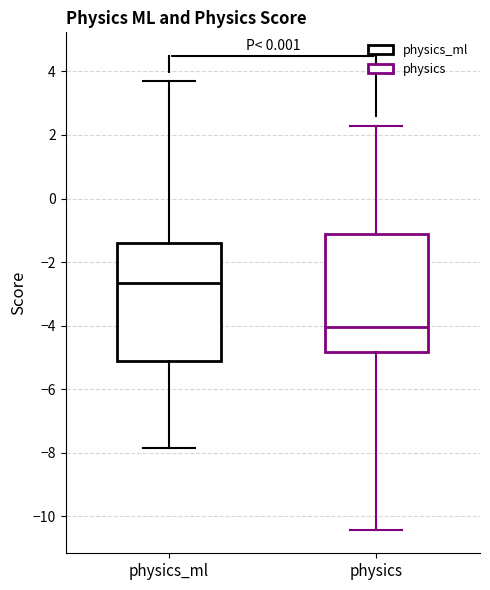

Which box's median line is the highest?

physics_ml